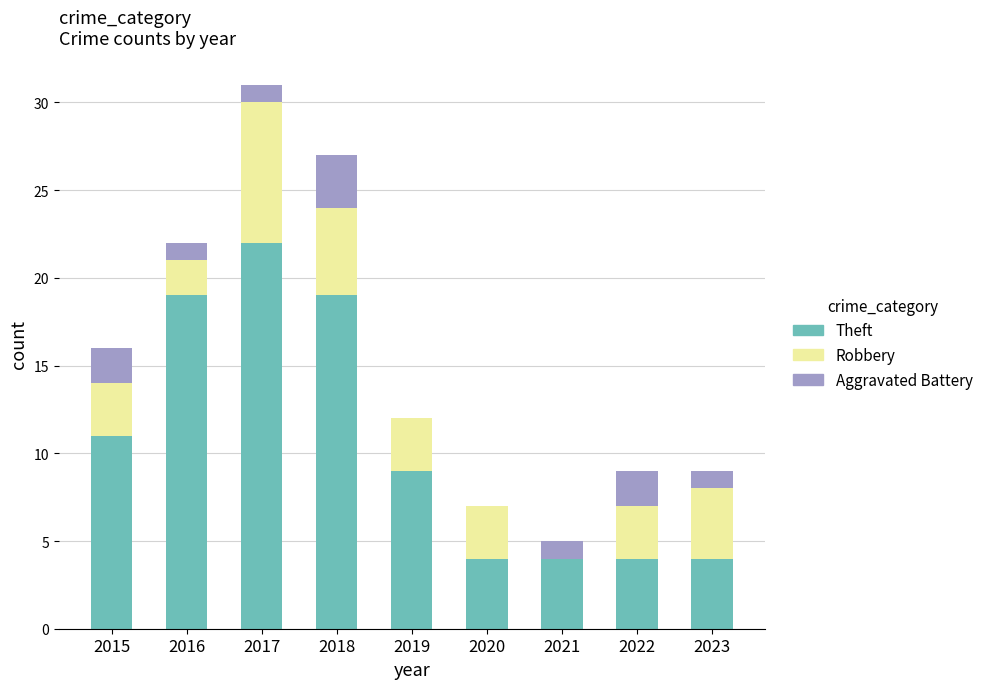

What is the sum of all Theft values?

96